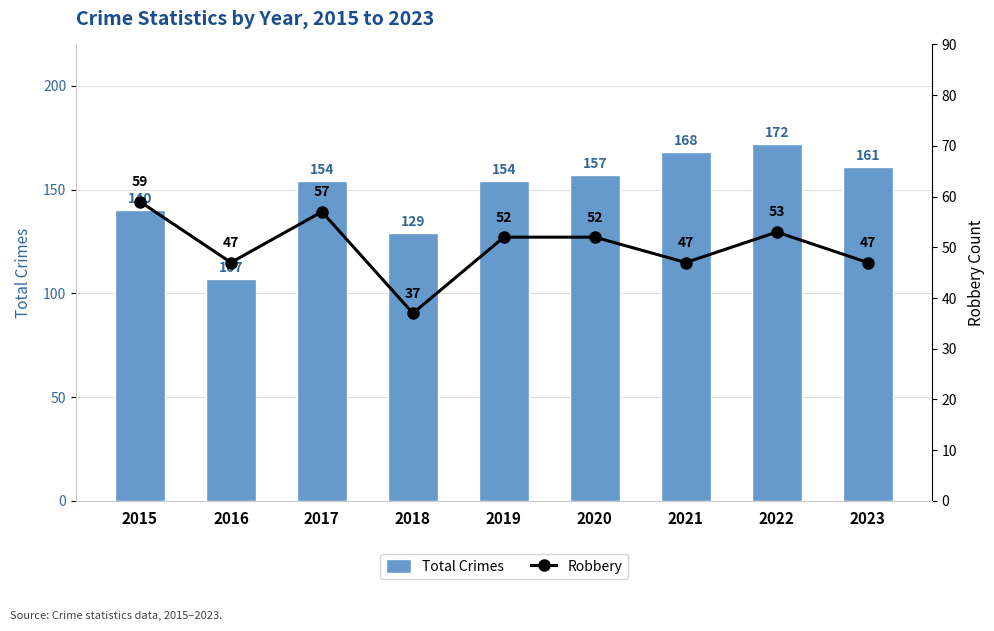

What is the maximum value shown in the chart?

172